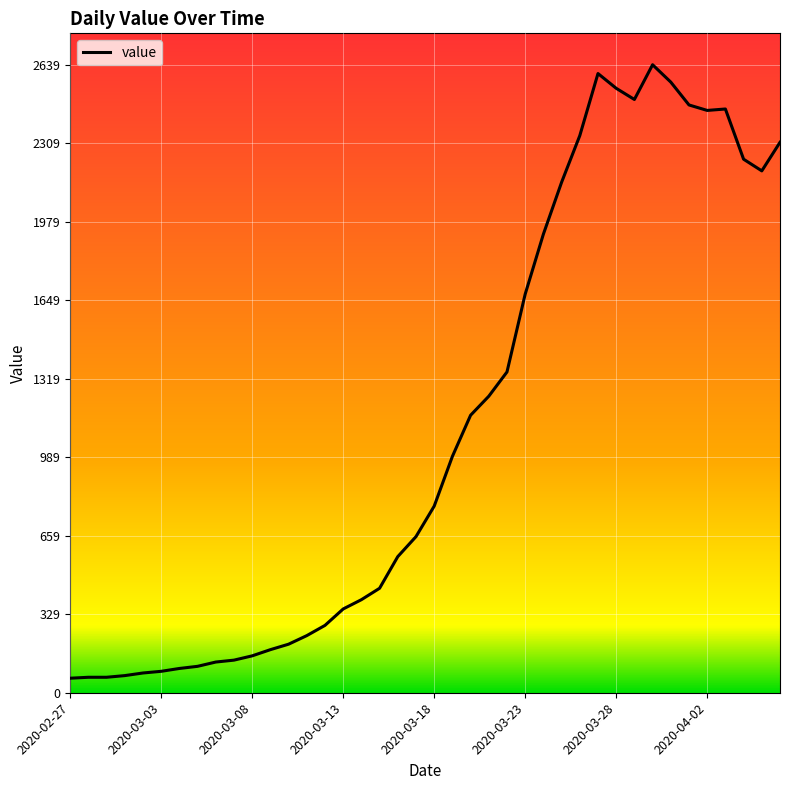

How many values are below 784?

20